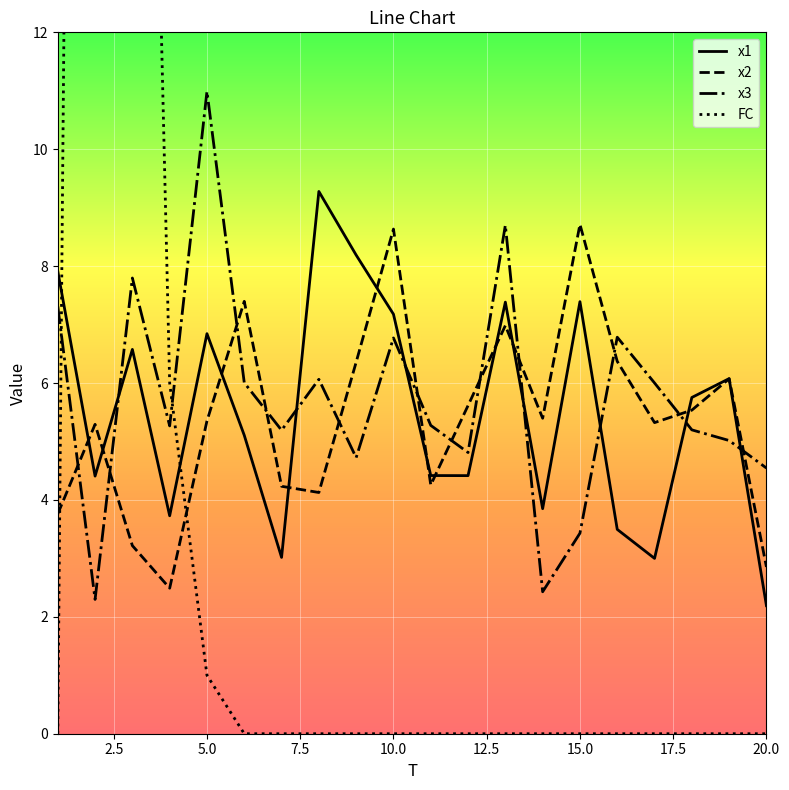

What is the minimum value for x2?

2.5